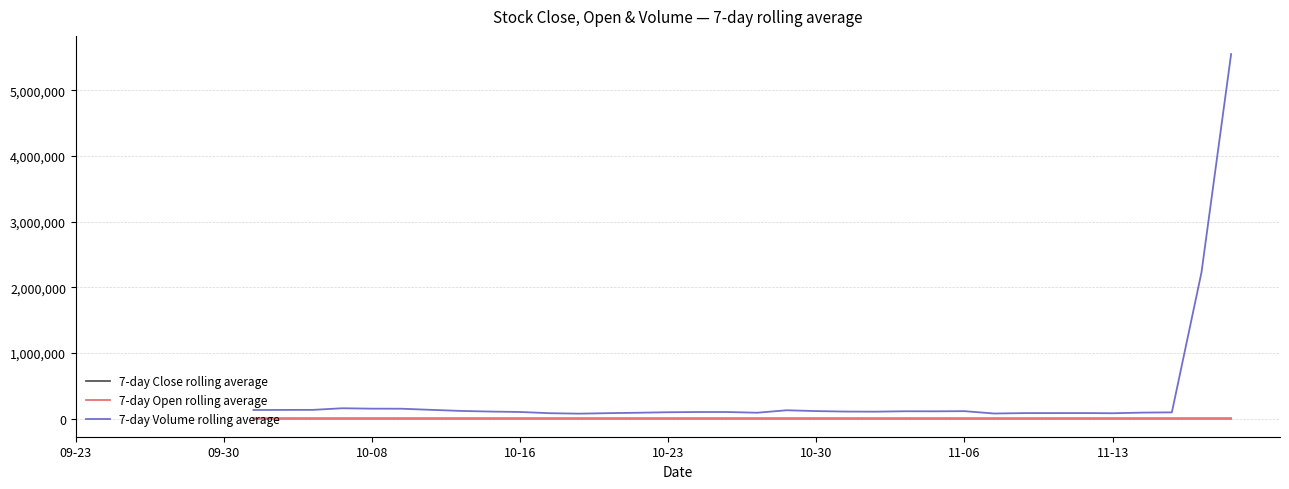

What is the sum of the 7-day Volume rolling average values at 39 and 15?

5654250.4